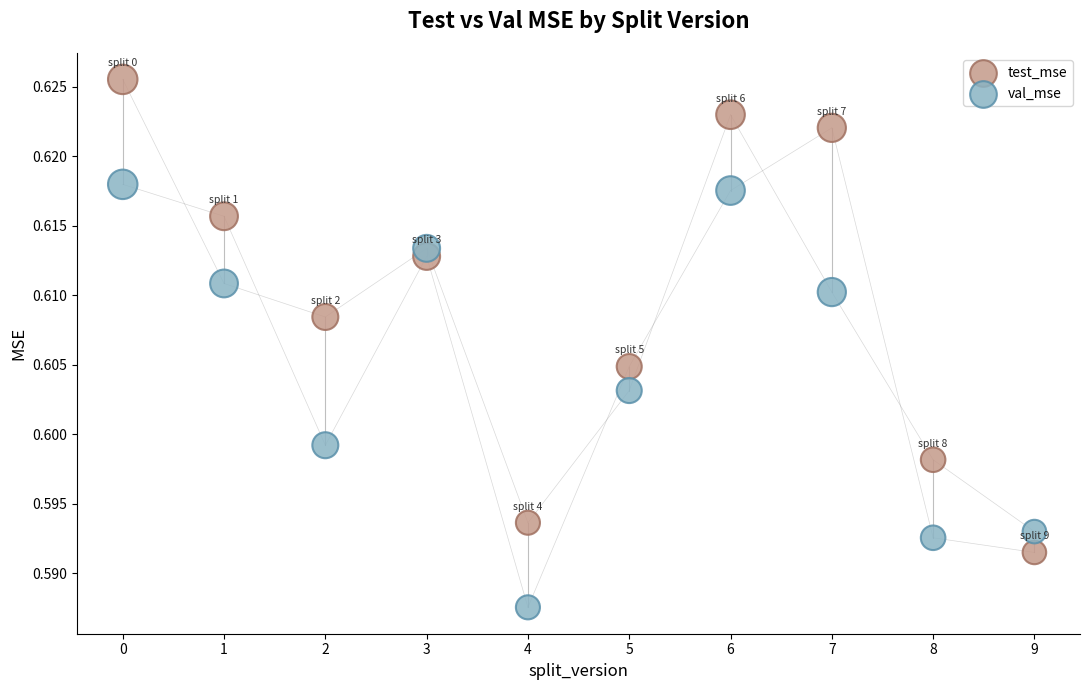

Which series reaches the minimum Y coordinate?

val_mse